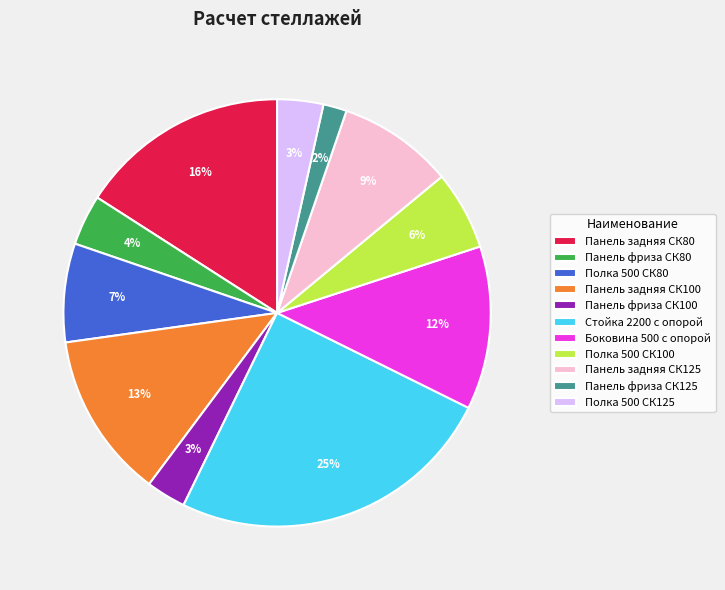

Which category has the biggest portion of the pie?

Стойка 2200 с опорой